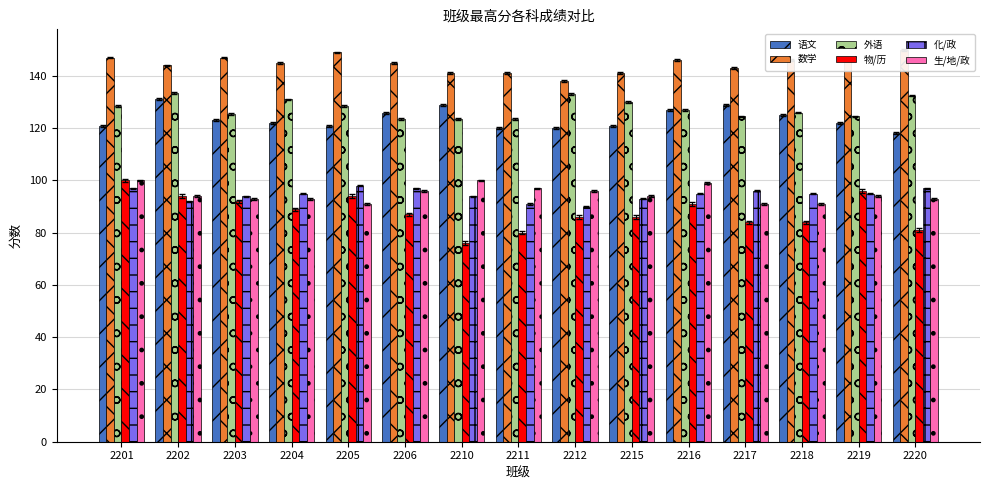

What is the total value across all series at 2215?

665.0